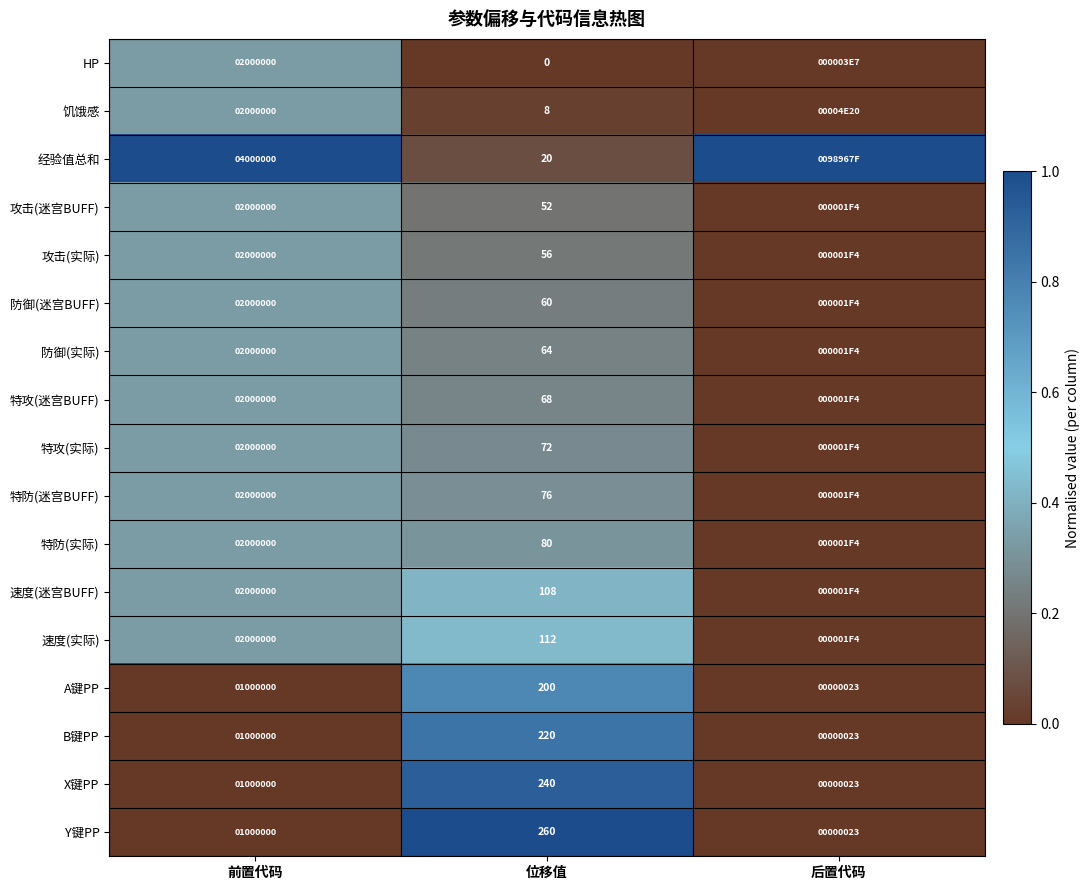

What is the spread (max minus min) of values at 后置代码?

1.0